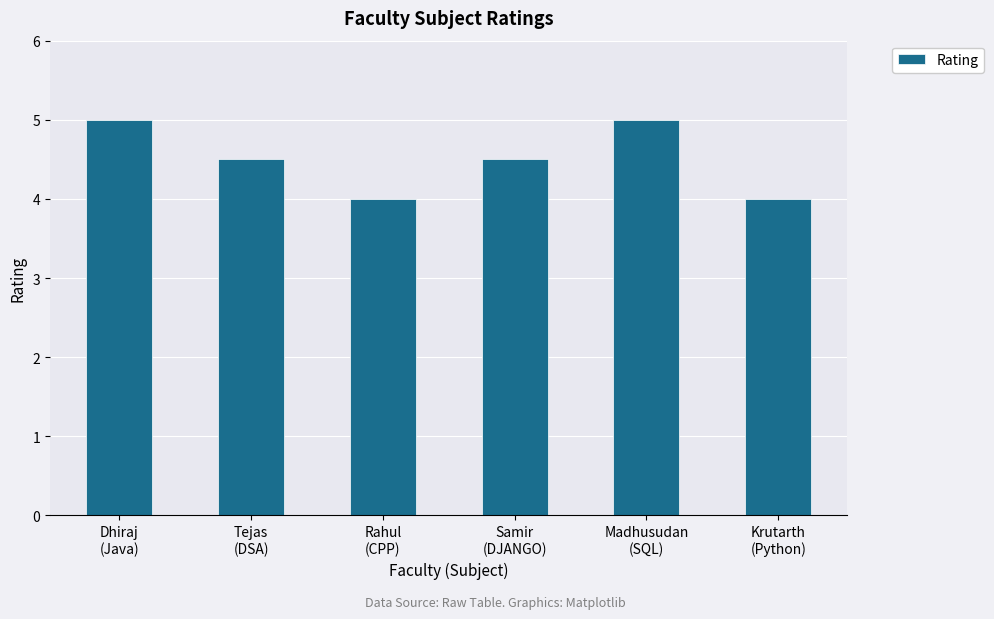

Is it true that the value at Tejas
(DSA) is 4.5?

True